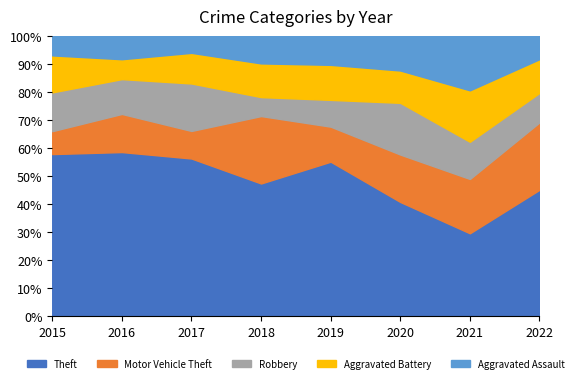

What is the difference between the highest and lowest values at 2021?

16